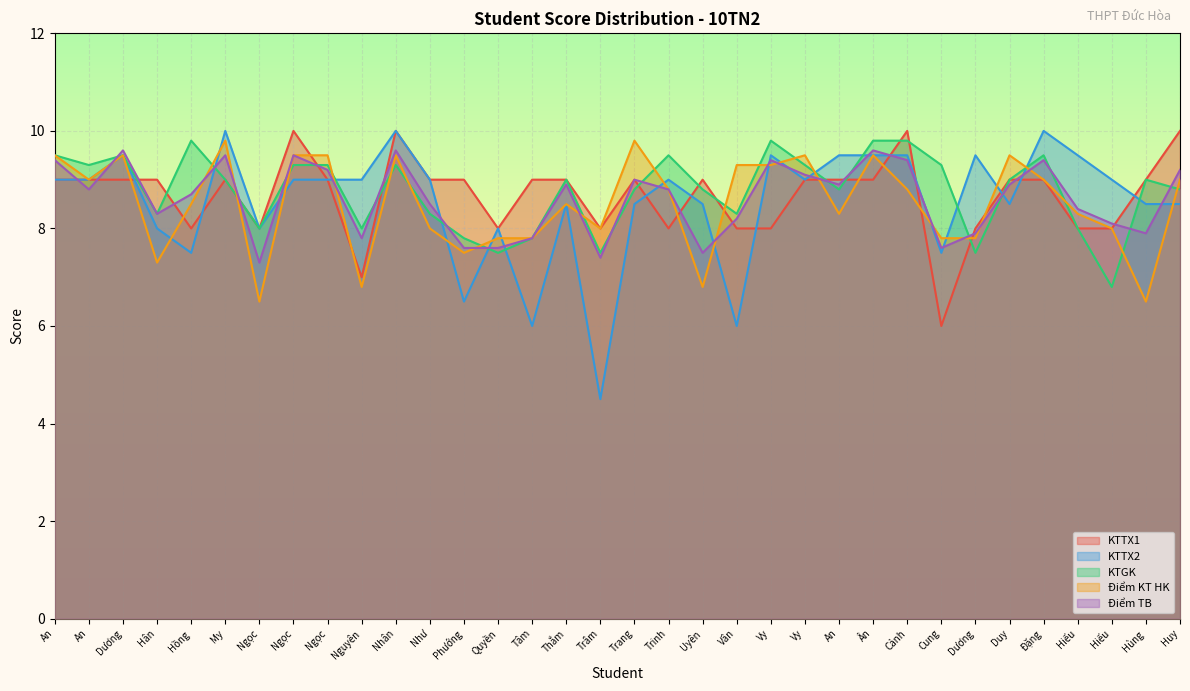

What is the difference between the KTTX2 values at Ngọc and Dương?

1.5